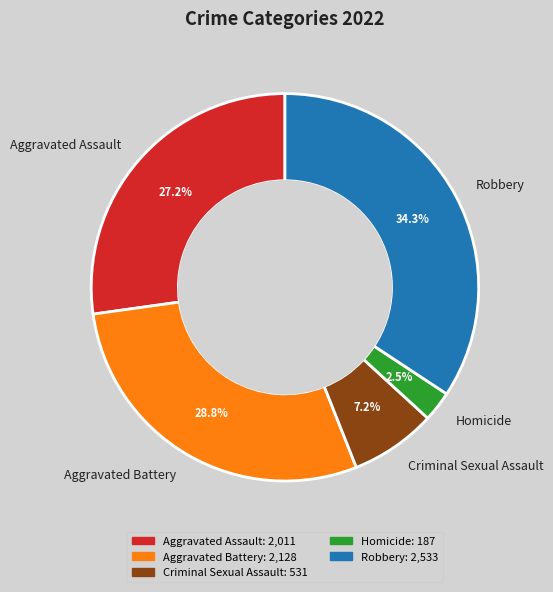

Do Robbery and Aggravated Assault together represent more than half of the pie?

Yes